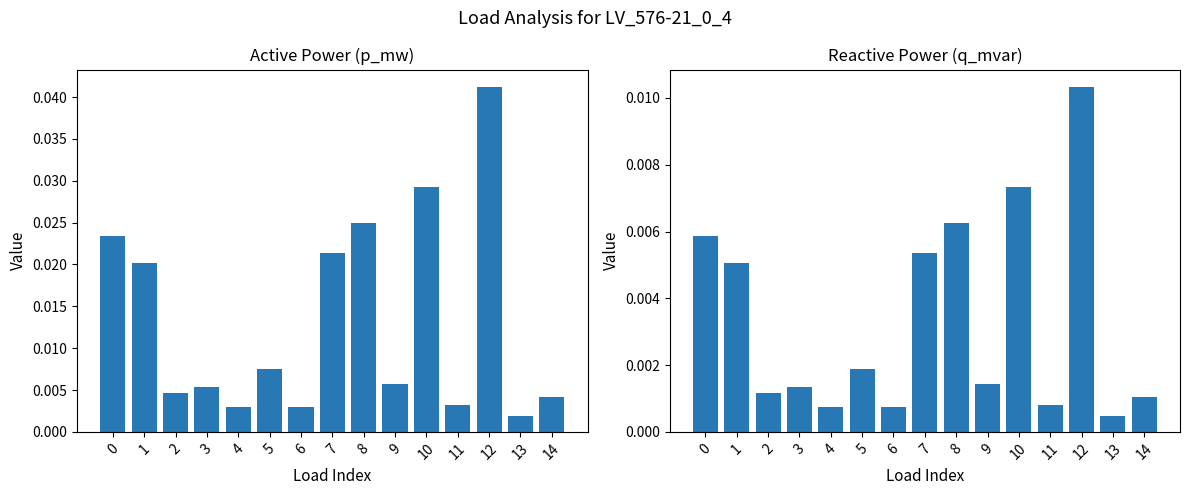

How many groups of bars are there?

15